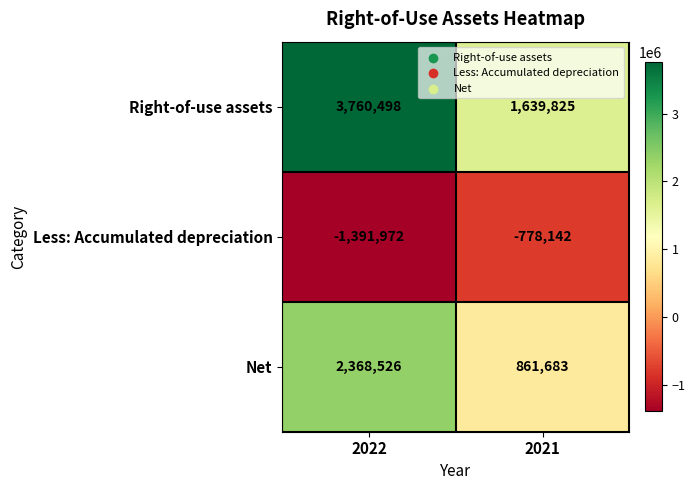

Is it true that Net equals 2368526 at 2022?

True